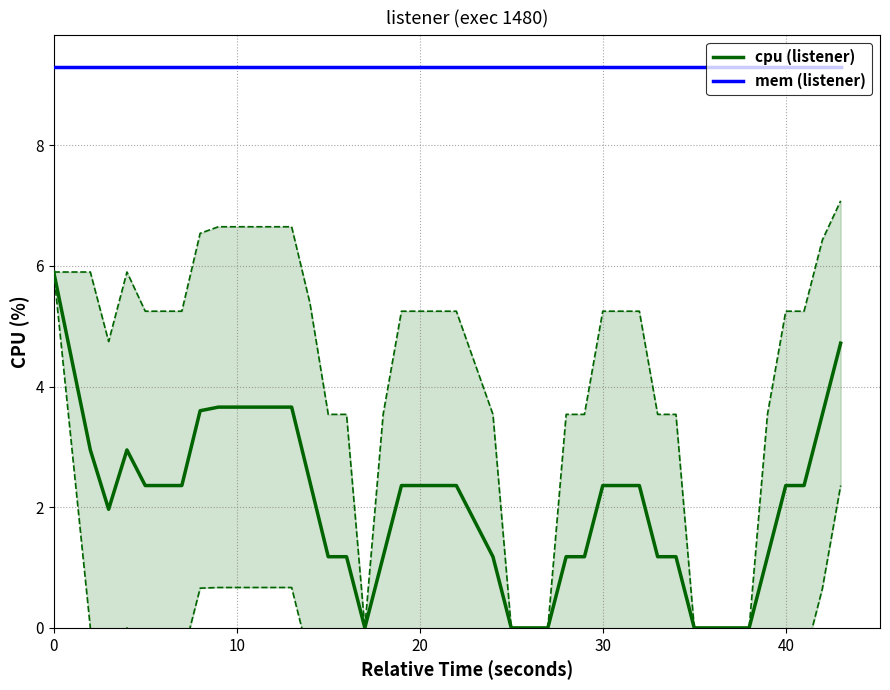

True or false: mem (listener) and cpu (listener) intersect in this chart.

False